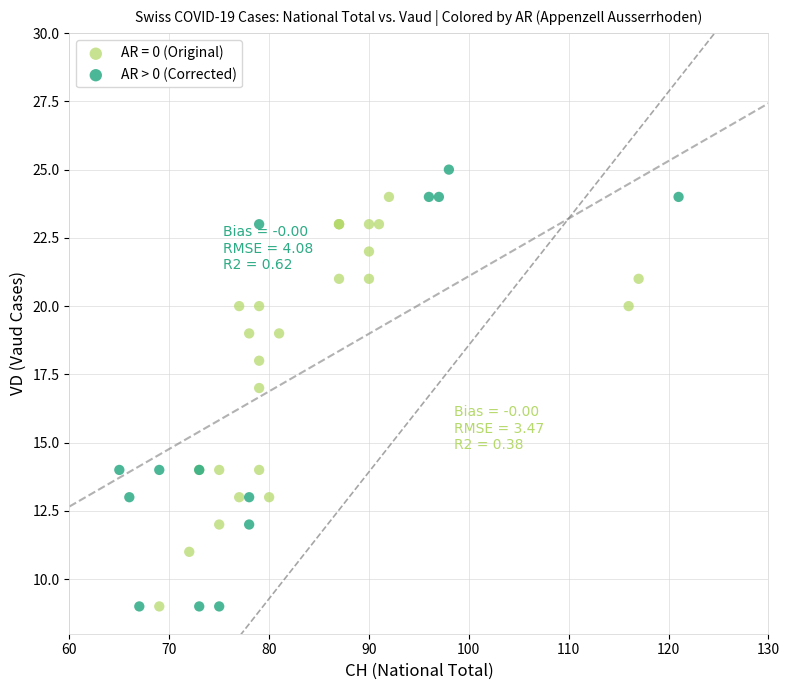

Which series reaches the maximum Y coordinate?

AR > 0 (Corrected)